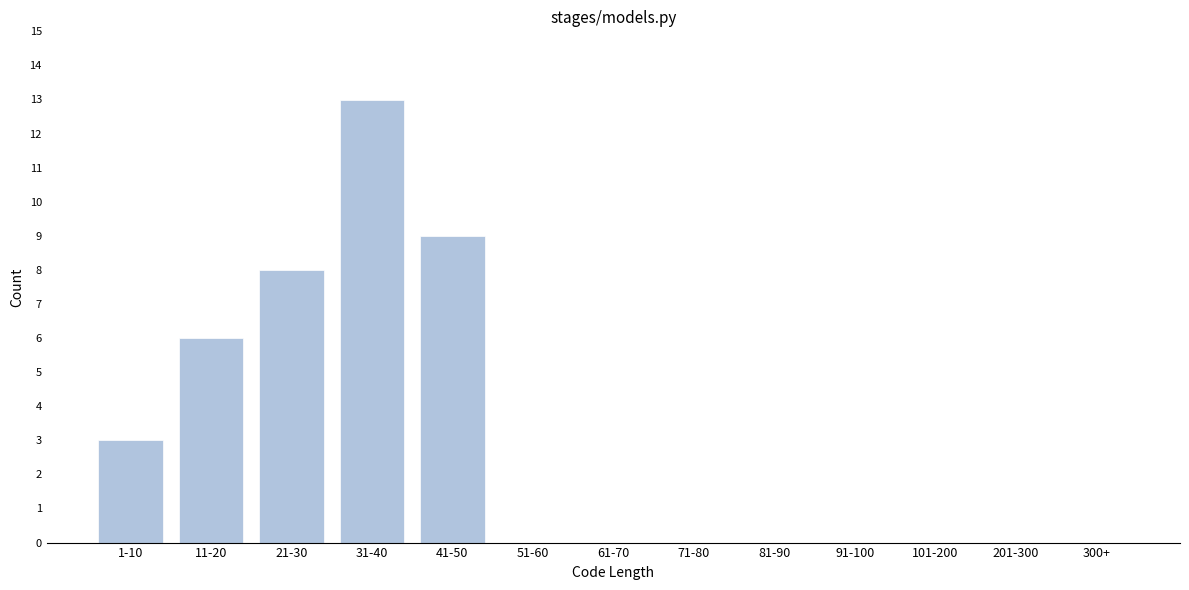

Reading left to right, extract all data points from this chart.

1-10=3	11-20=6	21-30=8	31-40=13	41-50=9	51-60=0	61-70=0	71-80=0	81-90=0	91-100=0	101-200=0	201-300=0	300+=0